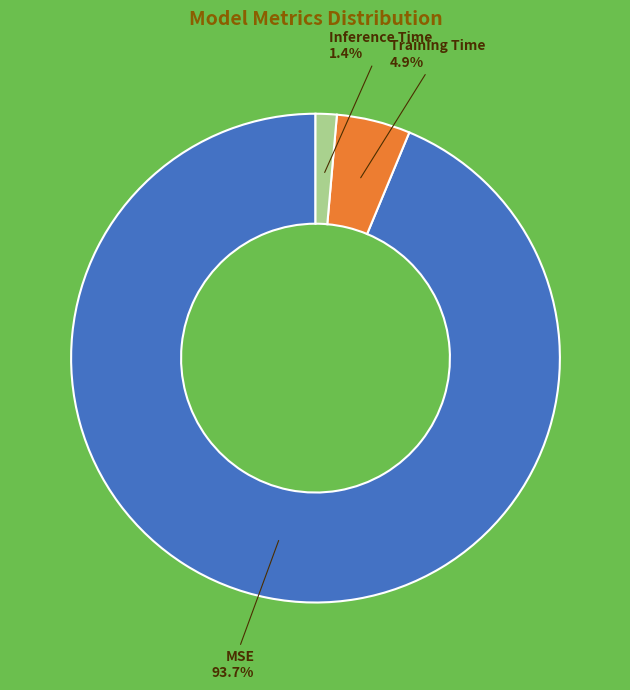

How many segments does this pie chart have?

3